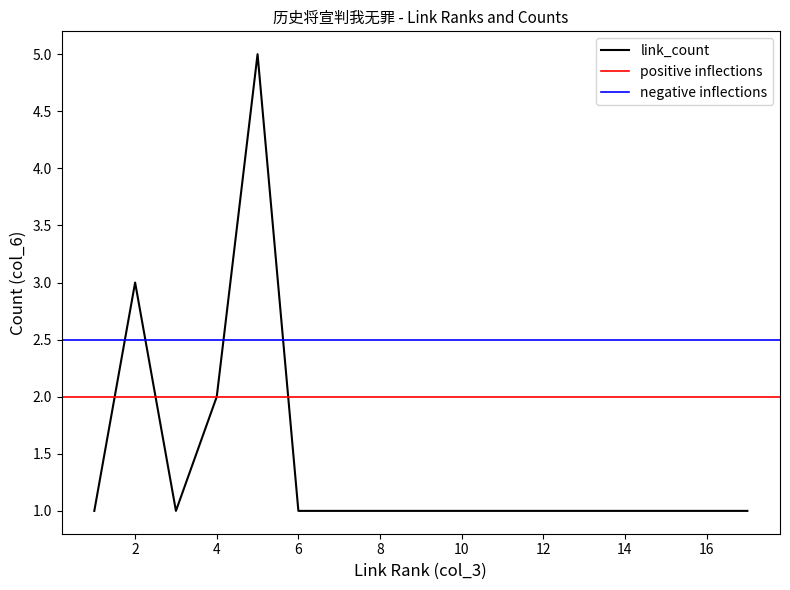

List the labels in order of value, largest first.

5, 2, 4, 1, 3, 6, 7, 8, 9, 10, 11, 12, 13, 14, 15, 16, 17